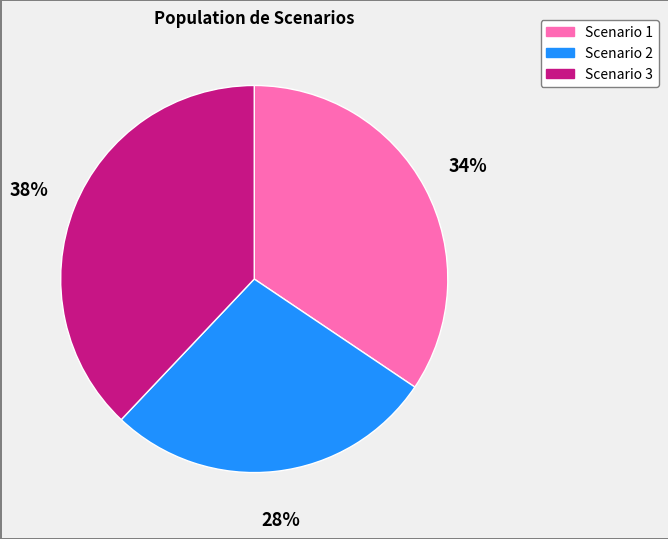

The Scenario 3 slice represents 49% of the pie. True or false?

False